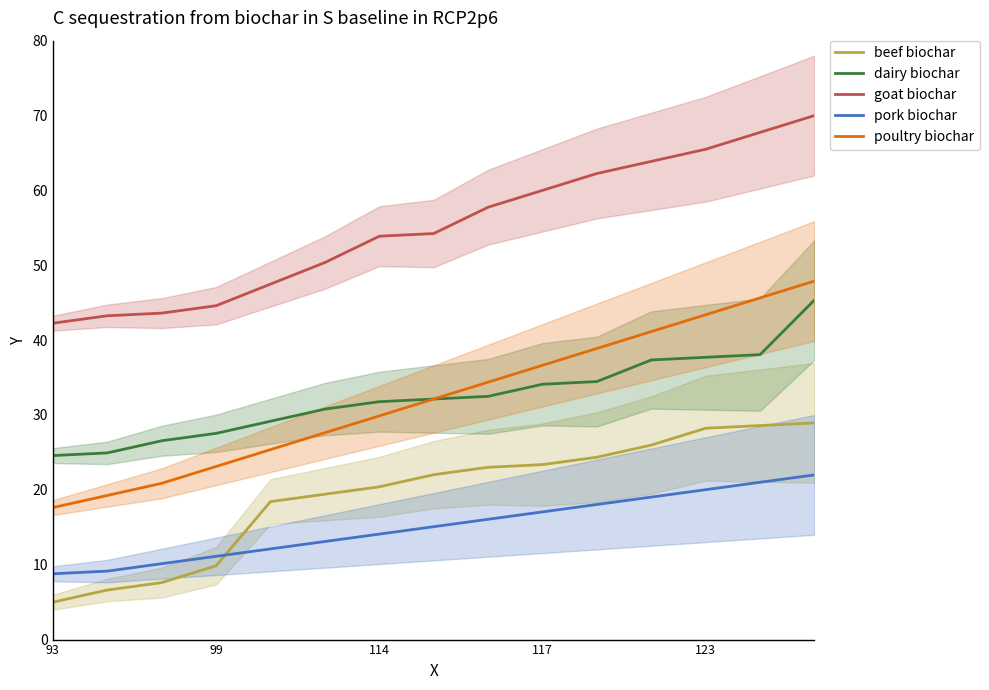

Reading left to right, extract all data points from this chart.

beef biochar: 5.0	6.6	7.6	9.9	18.4	19.4	20.4	22.0	23.0	23.4	24.4	26.0	28.2	28.6	28.9
dairy biochar: 24.6	24.9	26.6	27.5	29.2	30.8	31.8	32.1	32.5	34.1	34.5	37.3	37.7	38.1	45.4
goat biochar: 42.3	43.3	43.6	44.6	47.5	50.4	53.9	54.2	57.8	60.0	62.3	63.9	65.5	67.7	70.0
pork biochar: 8.8	9.1	10.1	11.1	12.1	13.1	14.1	15.1	16.1	17.1	18.0	19.0	20.0	21.0	22.0
poultry biochar: 17.6	19.3	20.9	23.1	25.4	27.6	29.9	32.1	34.4	36.6	38.9	41.1	43.4	45.6	47.9